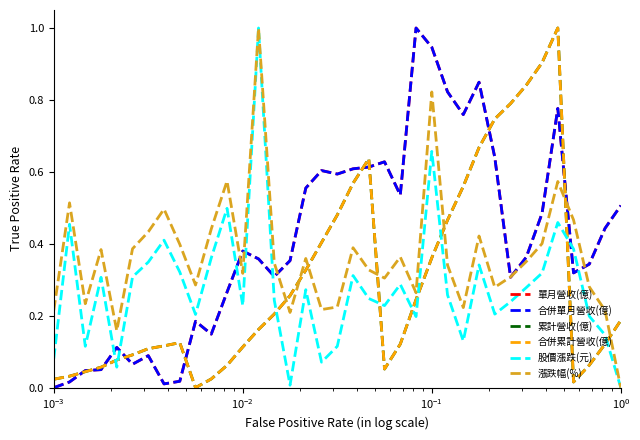

What is the average value of the 股價漲跌(元) series?

0.3